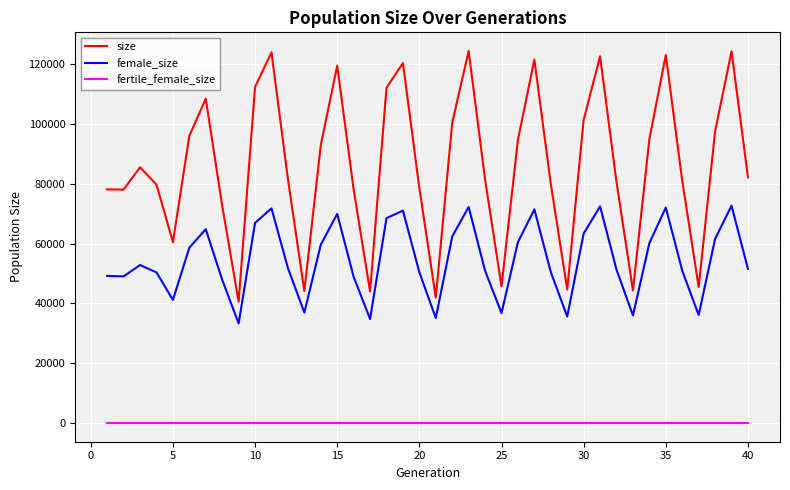

What are all the series names shown in the legend?

size, female_size, fertile_female_size